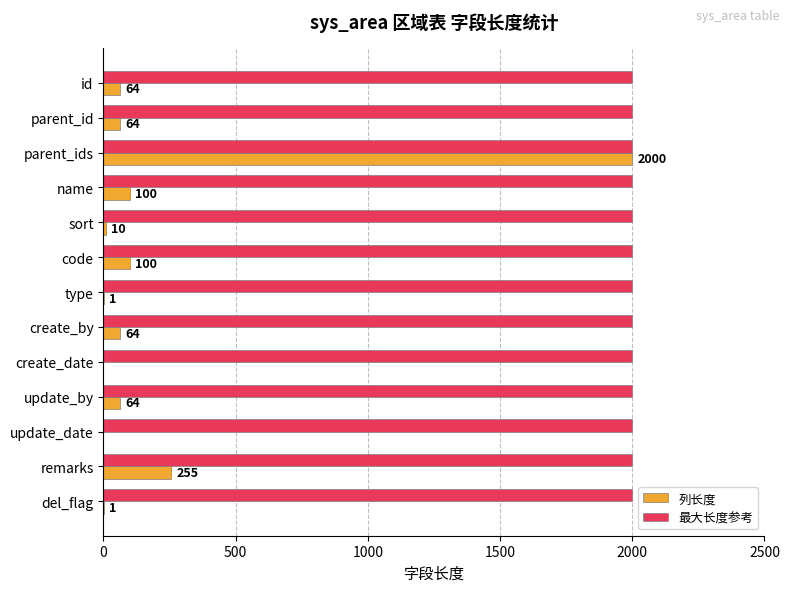

At which category is the sum across all series the highest?

parent_ids